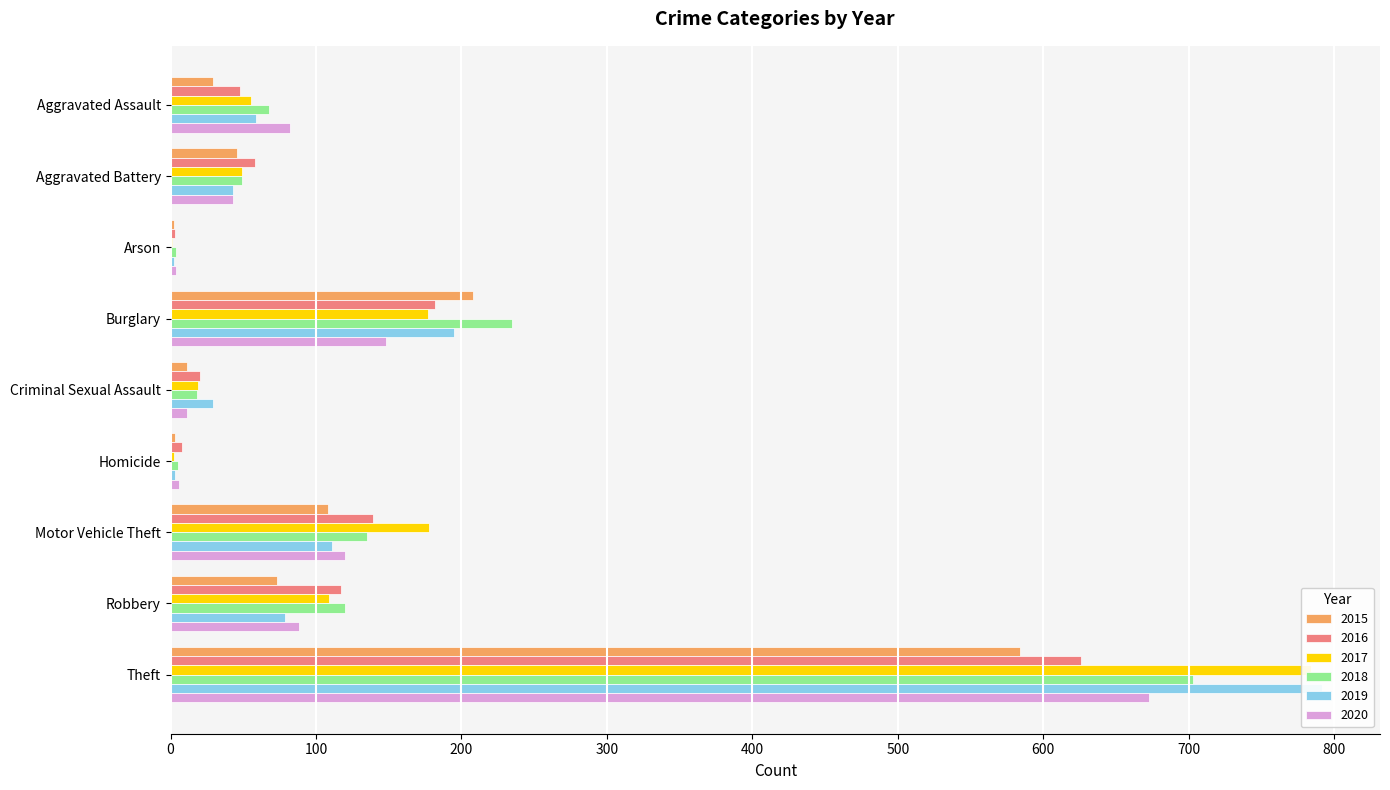

What value does the 2019 series have at Theft?

792